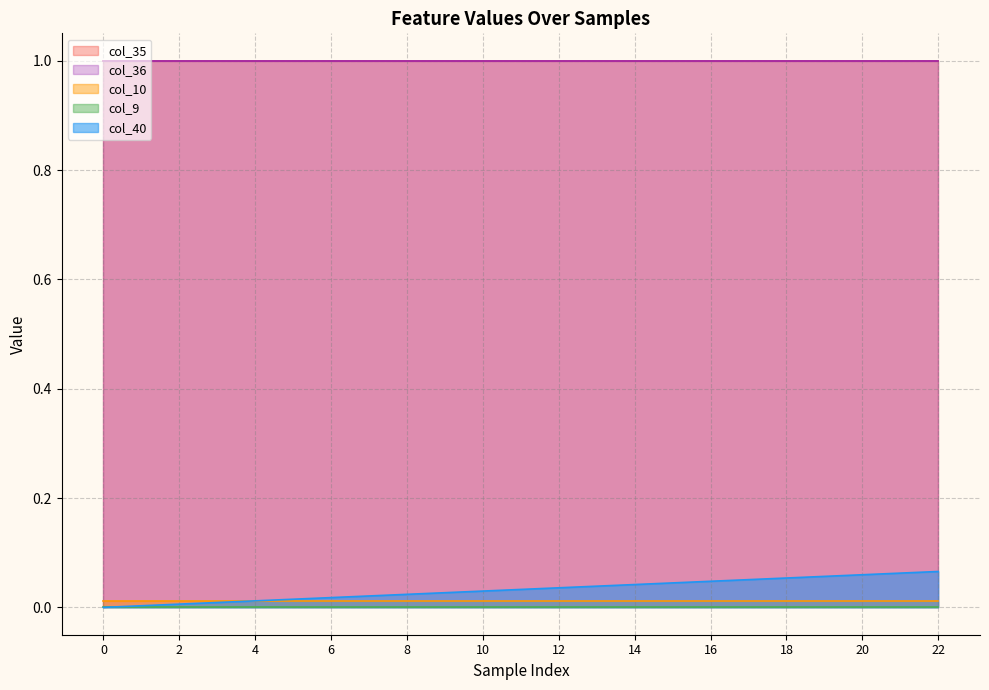

How many categories are shown in the chart?

23